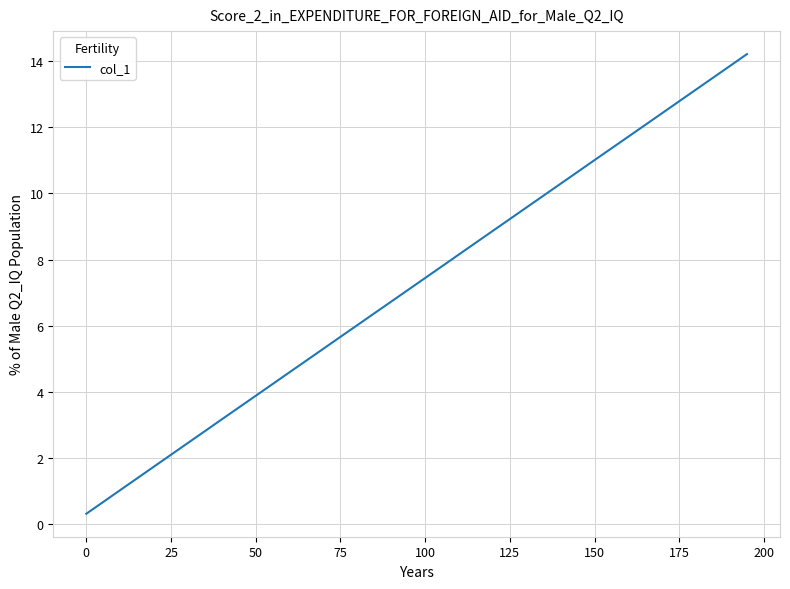

What is the greatest value displayed?

14.2